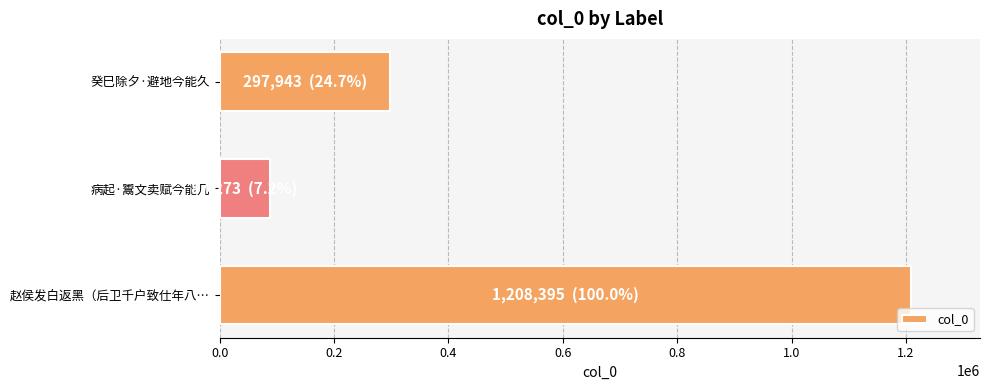

Rank the categories by value from highest to lowest.

赵侯发白返黑（后卫千户致仕年八…, 癸巳除夕·避地今能久, 病起·鬻文卖赋今能几